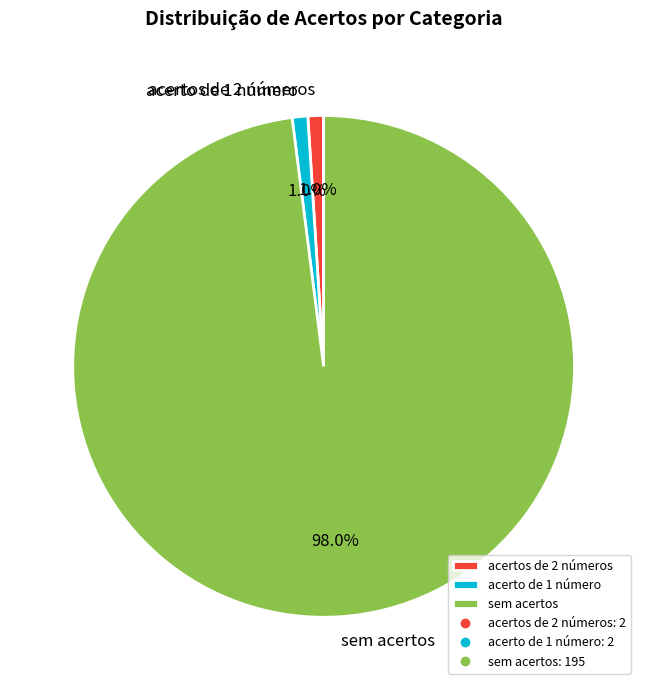

Does sem acertos represent more than half of the total?

Yes